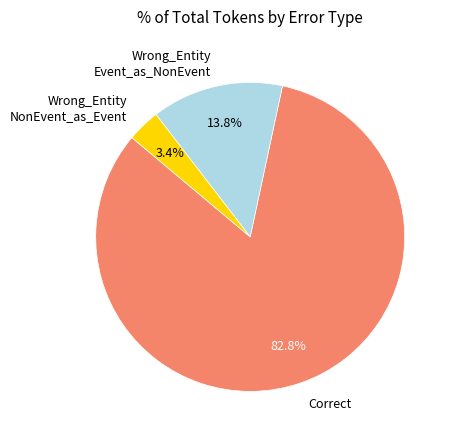

How many segments does this pie chart have?

3